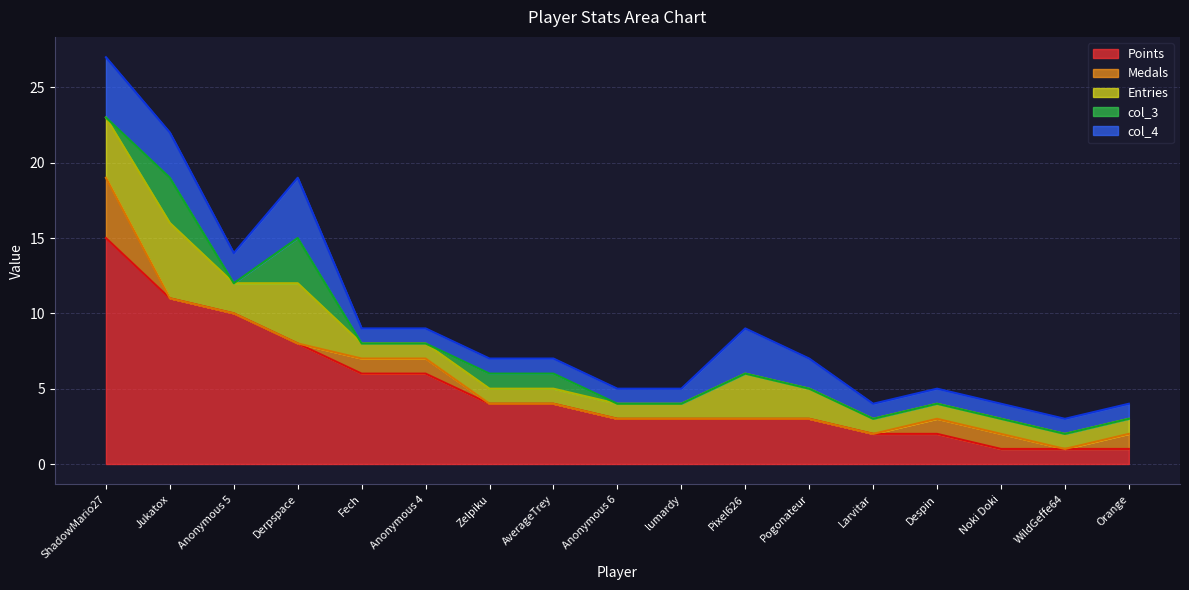

True or false: col_3 has a value of 0 at Anonymous 6.

True